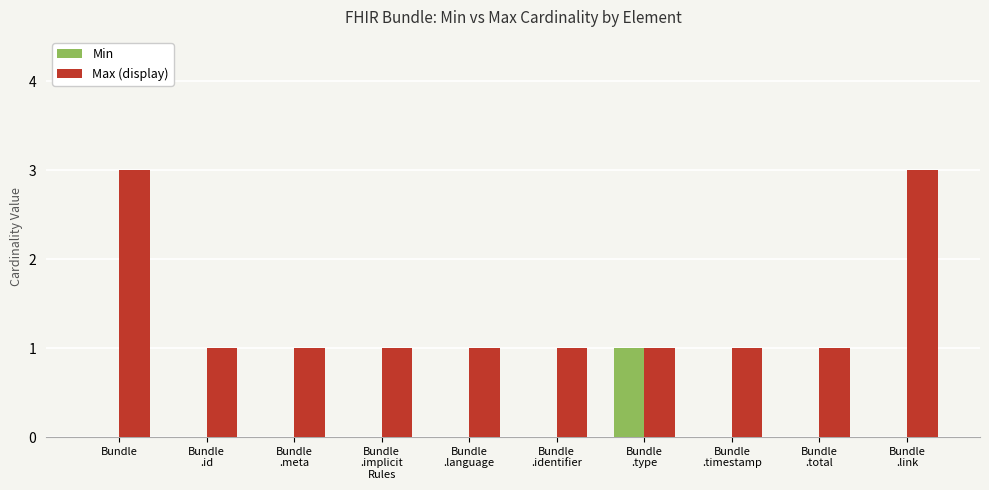

What is the maximum value shown in the chart?

3